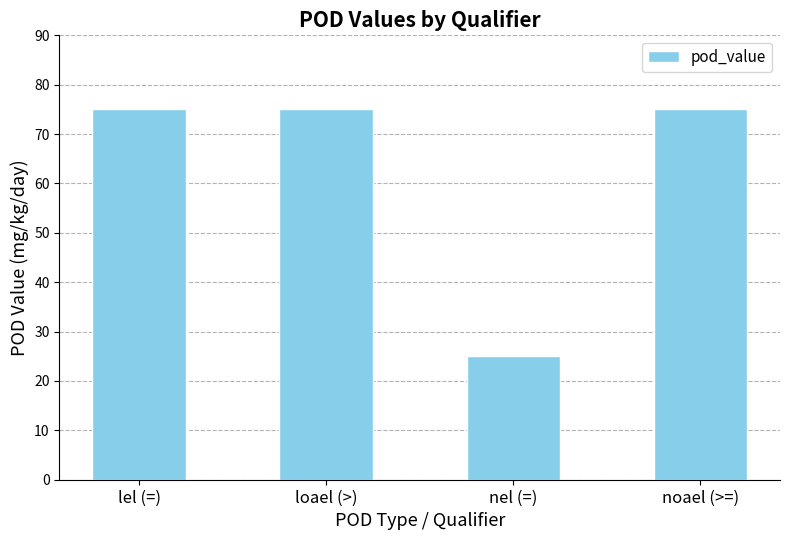

What is the value of the 1st bar from the left?

75